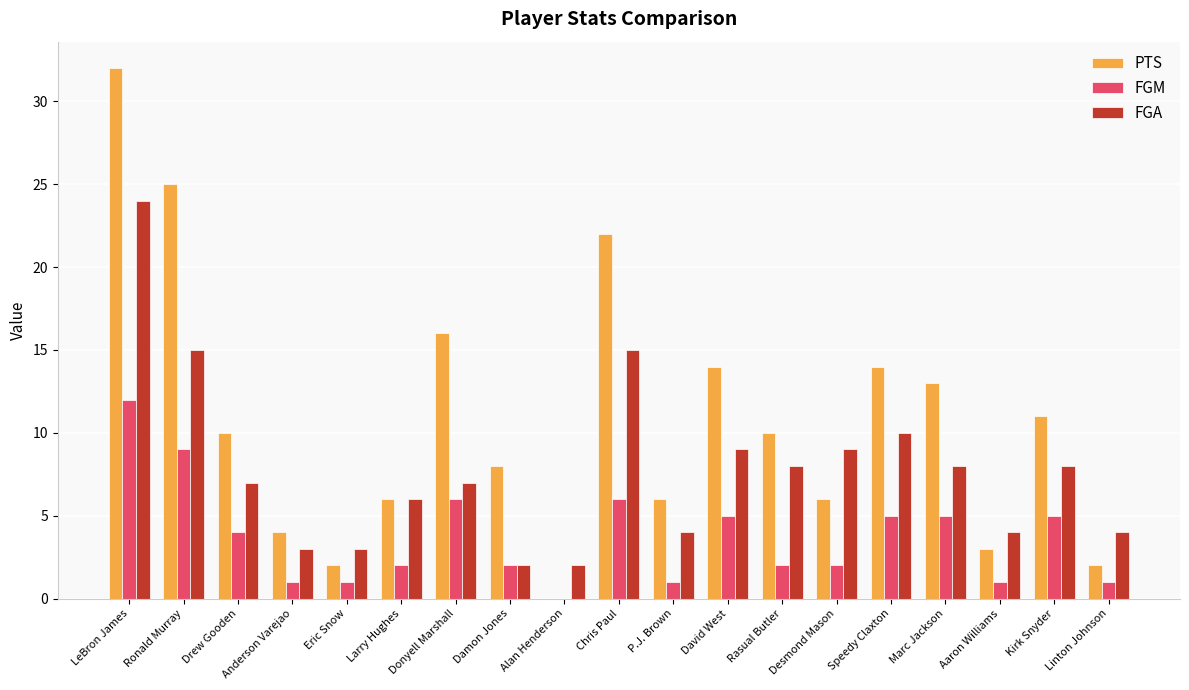

Reading left to right, what are all the values shown in this chart?

PTS: 32	25	10	4	2	6	16	8	0	22	6	14	10	6	14	13	3	11	2
FGM: 12	9	4	1	1	2	6	2	0	6	1	5	2	2	5	5	1	5	1
FGA: 24	15	7	3	3	6	7	2	2	15	4	9	8	9	10	8	4	8	4